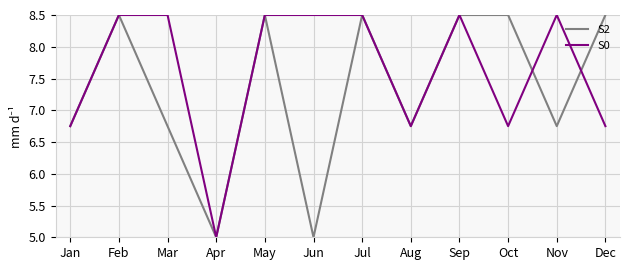

Which series changed the most between Jan and Mar?

S0